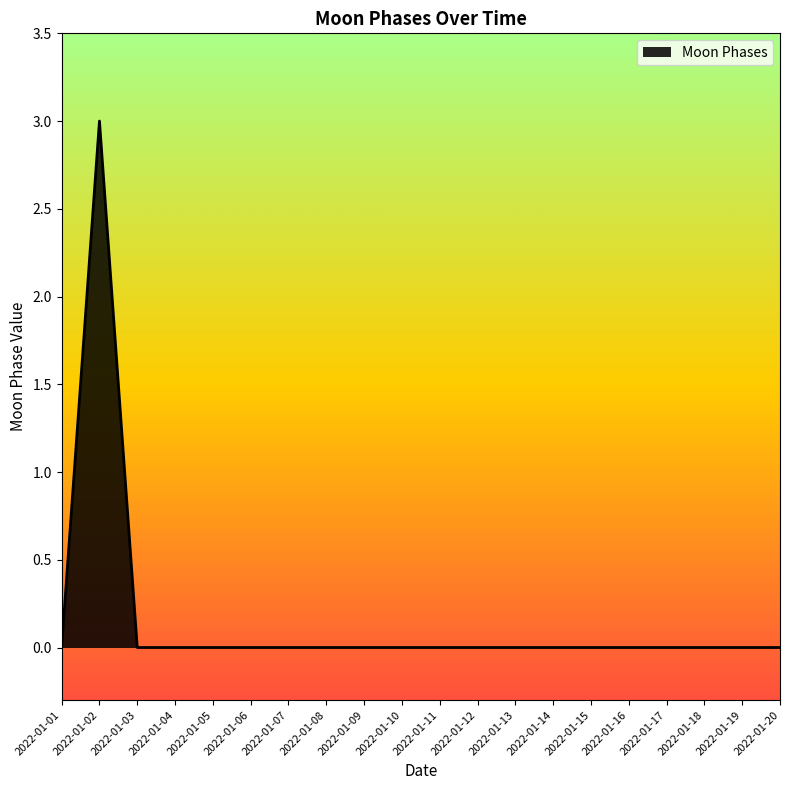

At which category does the chart reach its peak across all series?

2022-01-02